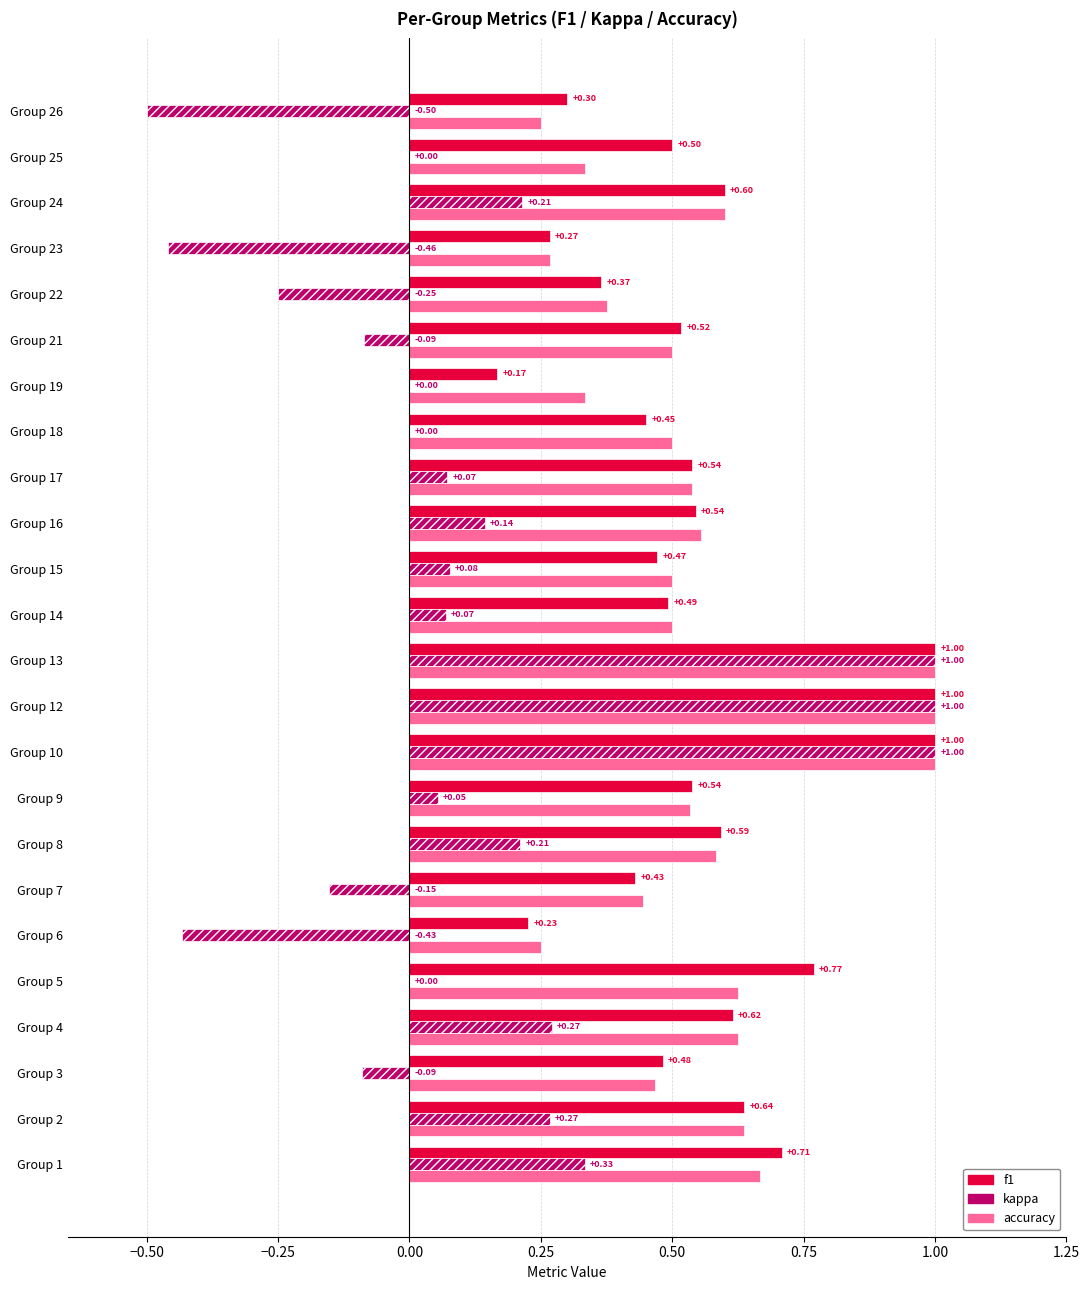

Between Group 6 and Group 19, which series saw the biggest shift?

kappa